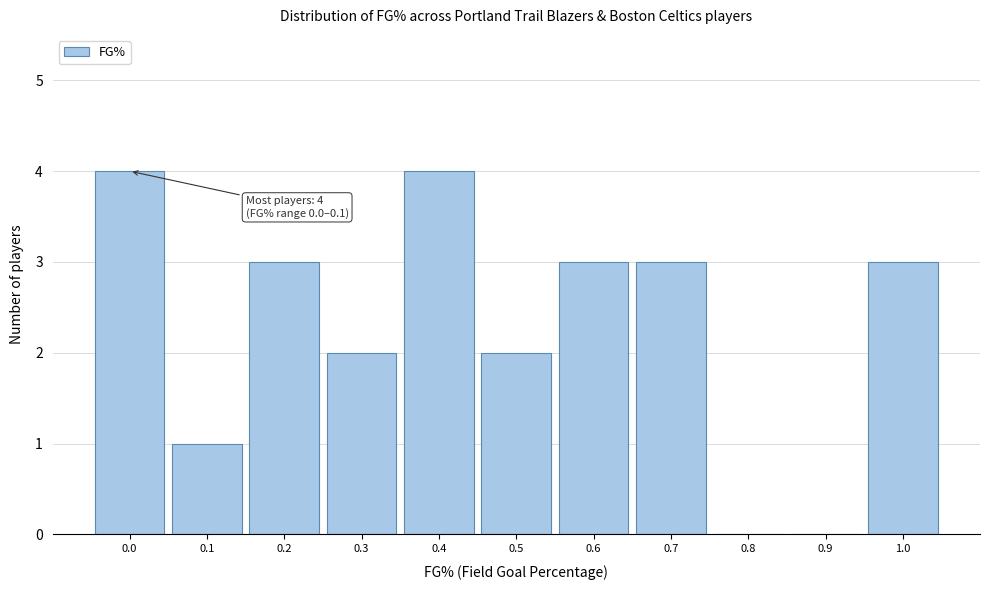

Reading left to right, list all the values displayed in this chart.

0.0=4	0.1=1	0.2=3	0.3=2	0.4=4	0.5=2	0.6=3	0.7=3	0.8=0	0.9=0	1.0=3